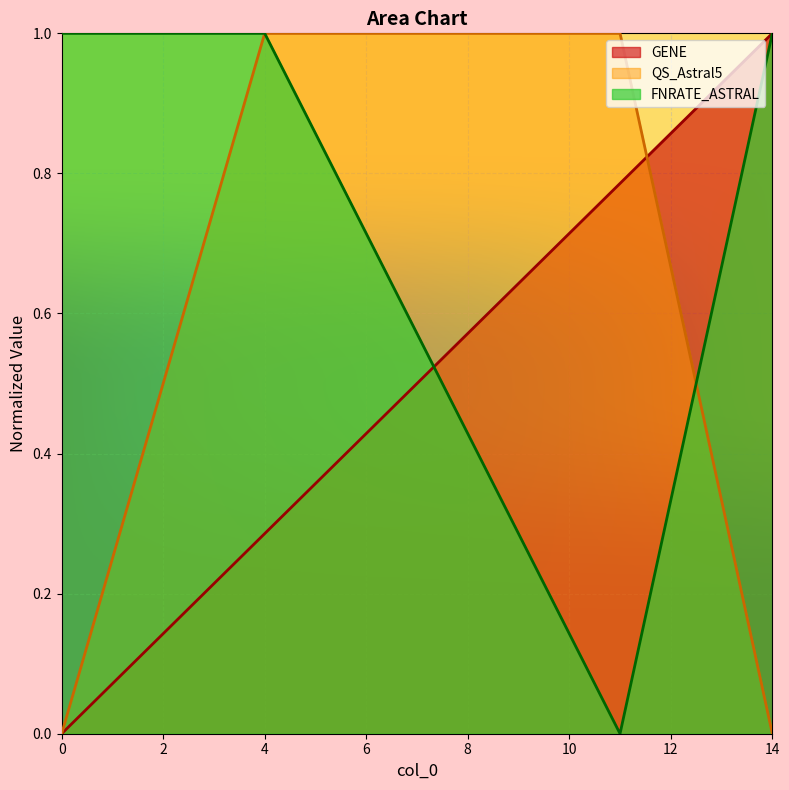

True or false: GENE has more than 1 interior local peaks.

False